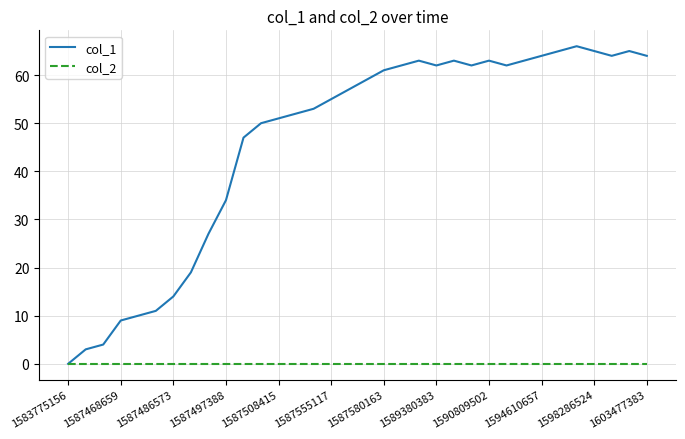

Reading left to right, list all the values displayed in this chart.

col_1: 0	3	4	9	10	11	14	19	27	34	47	50	51	52	53	55	57	59	61	62	63	62	63	62	63	62	63	64	65	66	65	64	65	64
col_2: 0	0	0	0	0	0	0	0	0	0	0	0	0	0	0	0	0	0	0	0	0	0	0	0	0	0	0	0	0	0	0	0	0	0